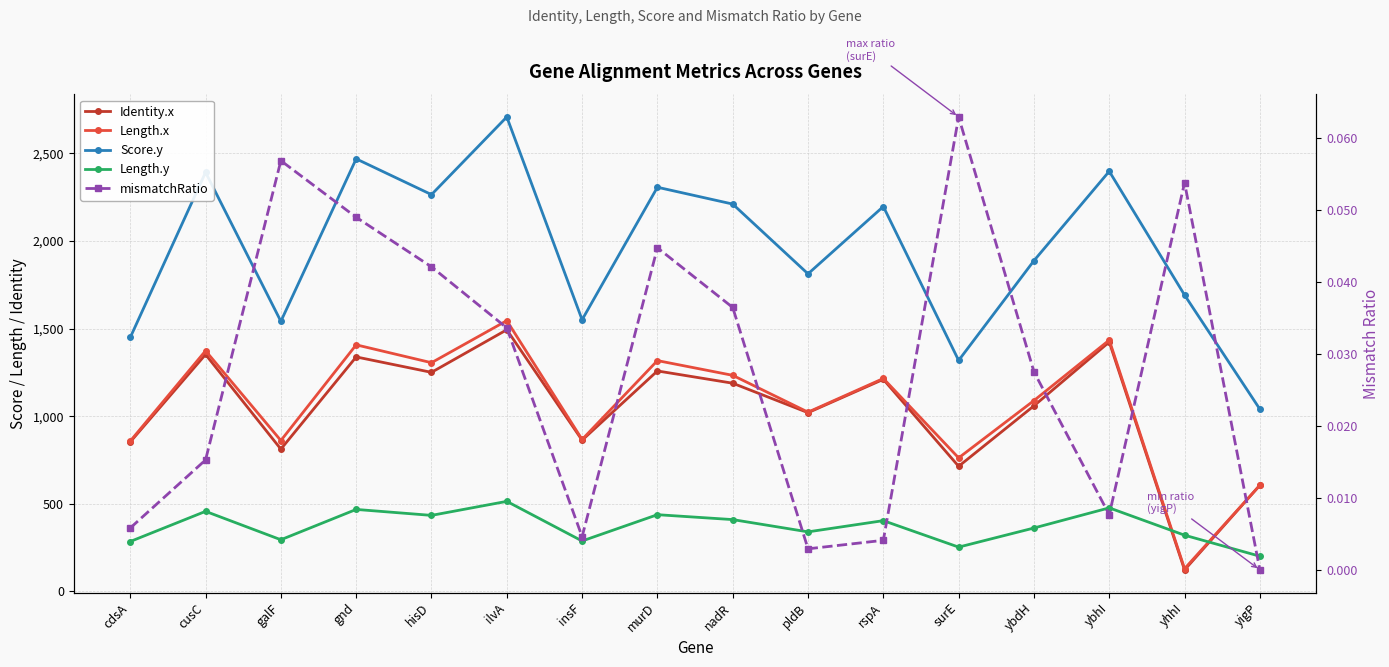

How many interior local valleys does the Length.x series have?

6